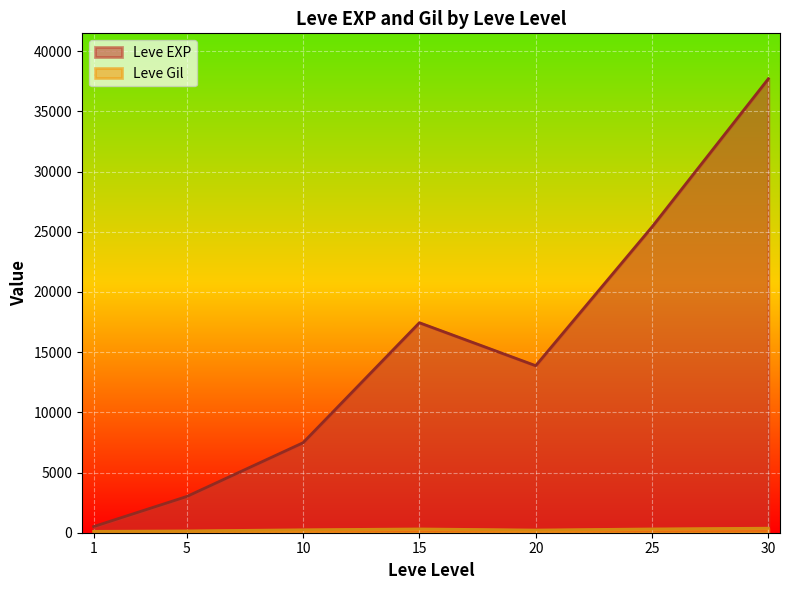

Does the chart display data point markers on the line(s)?

No